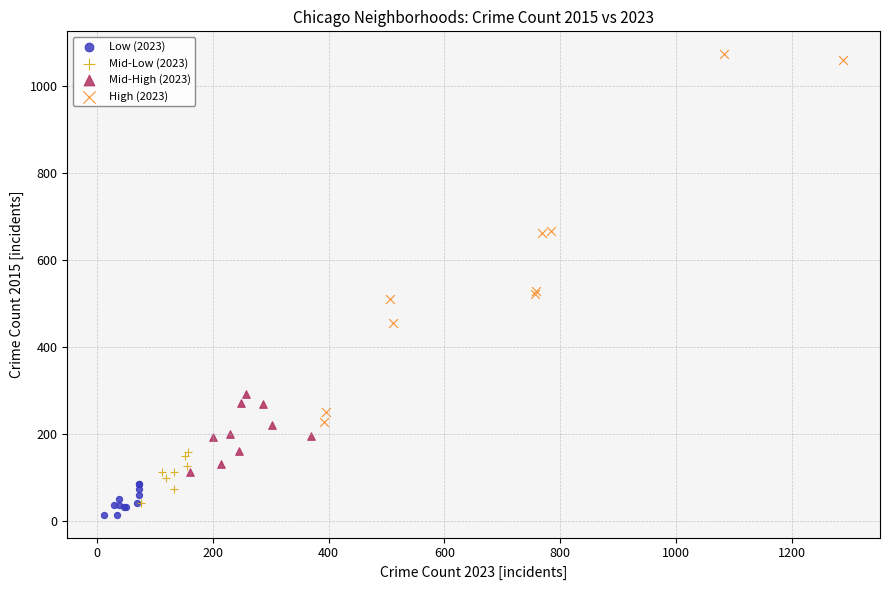

Which series has the largest Y range (max minus min)?

High (2023)